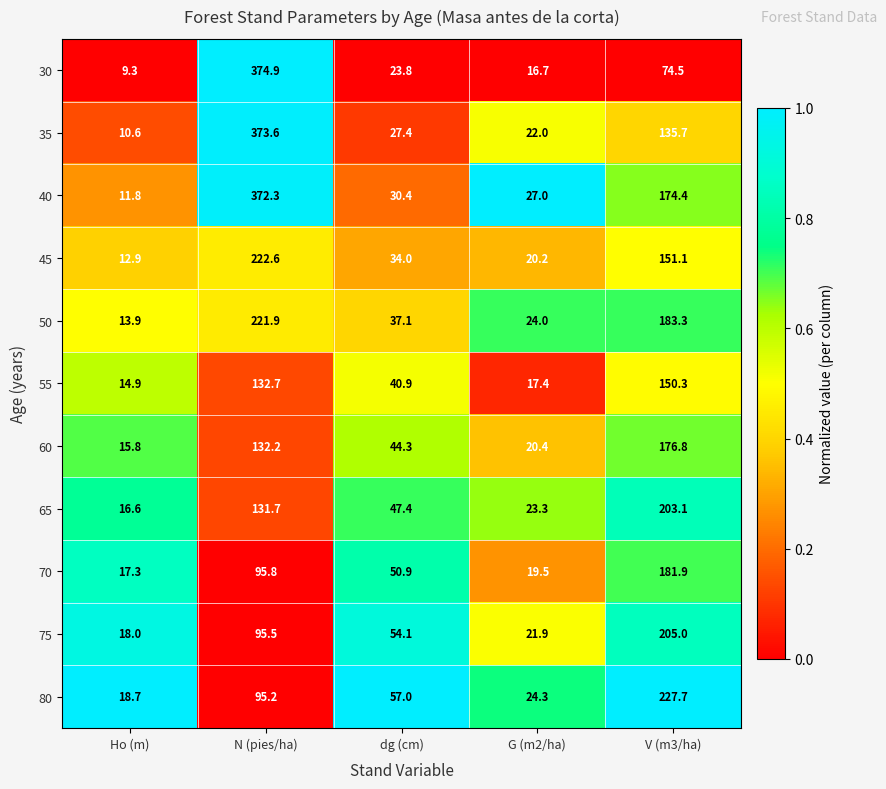

The 65 series shows 203.1 at V (m3/ha). True or false?

True